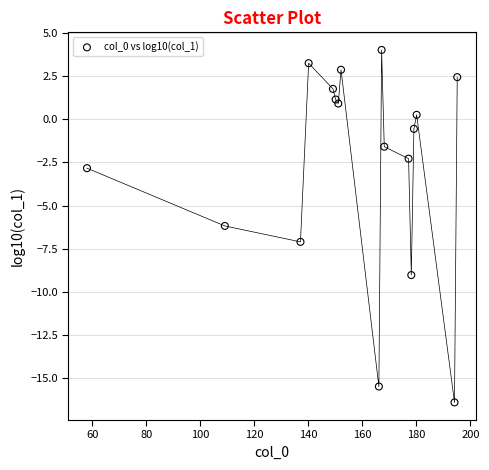

What is the range of Y values (max minus min)?

20.4